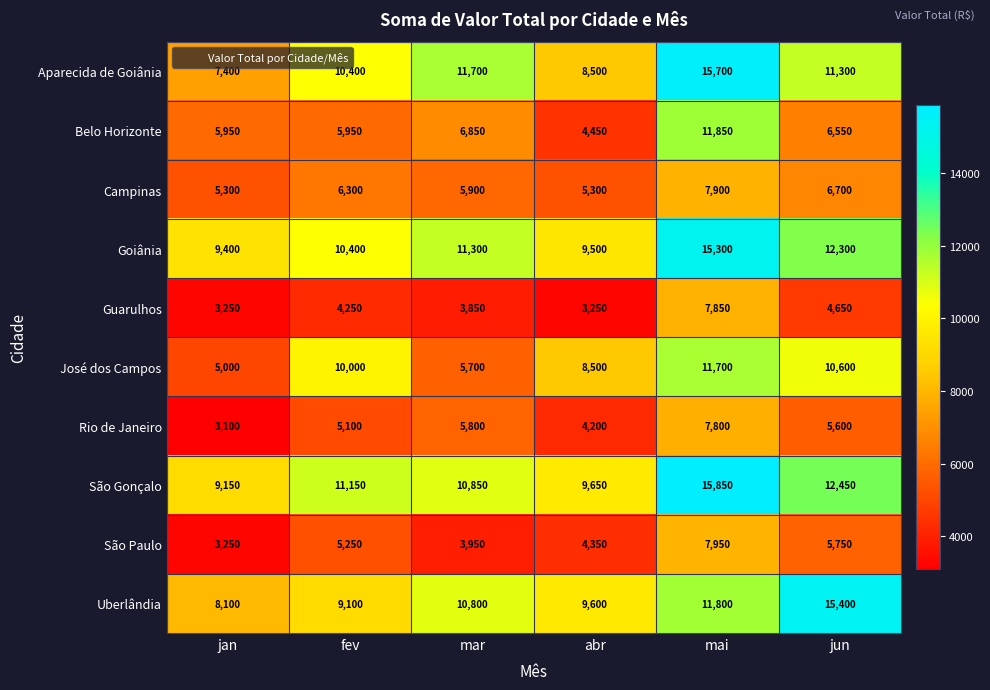

Which category has the lowest value across all series?

jan